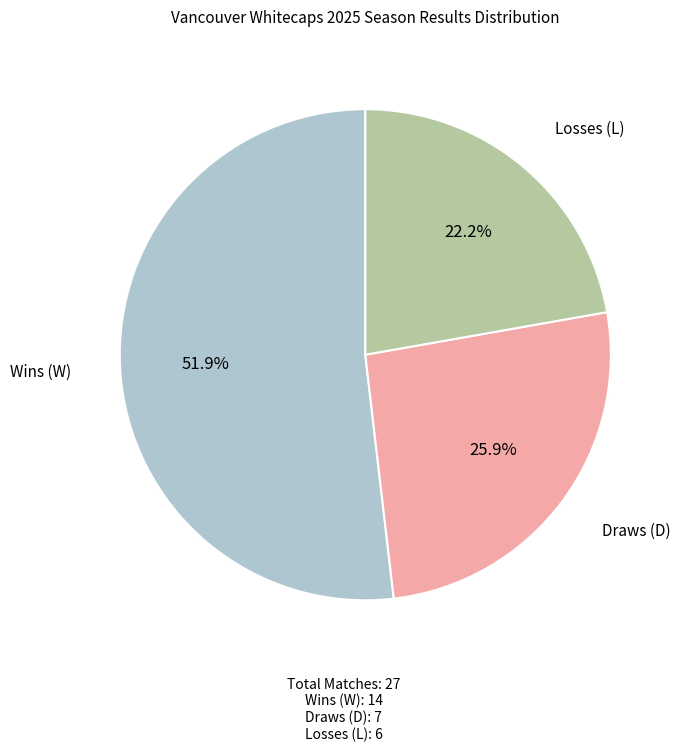

Is there any slice that represents more than half of the pie?

Yes